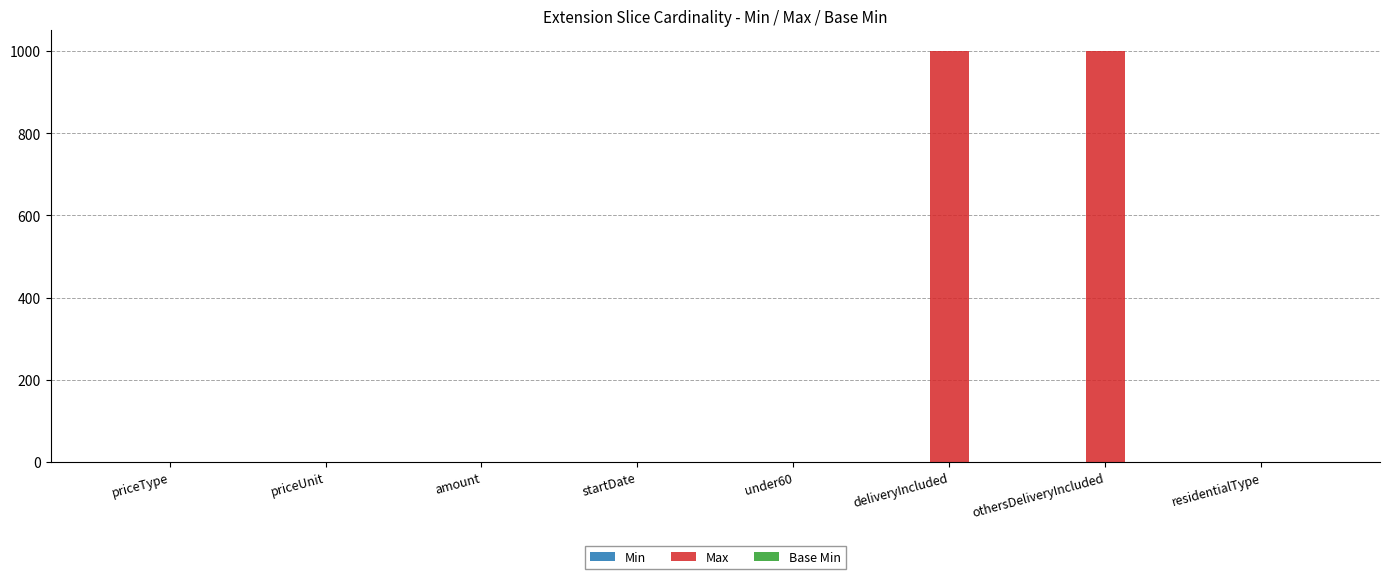

What is the greatest value displayed?

999